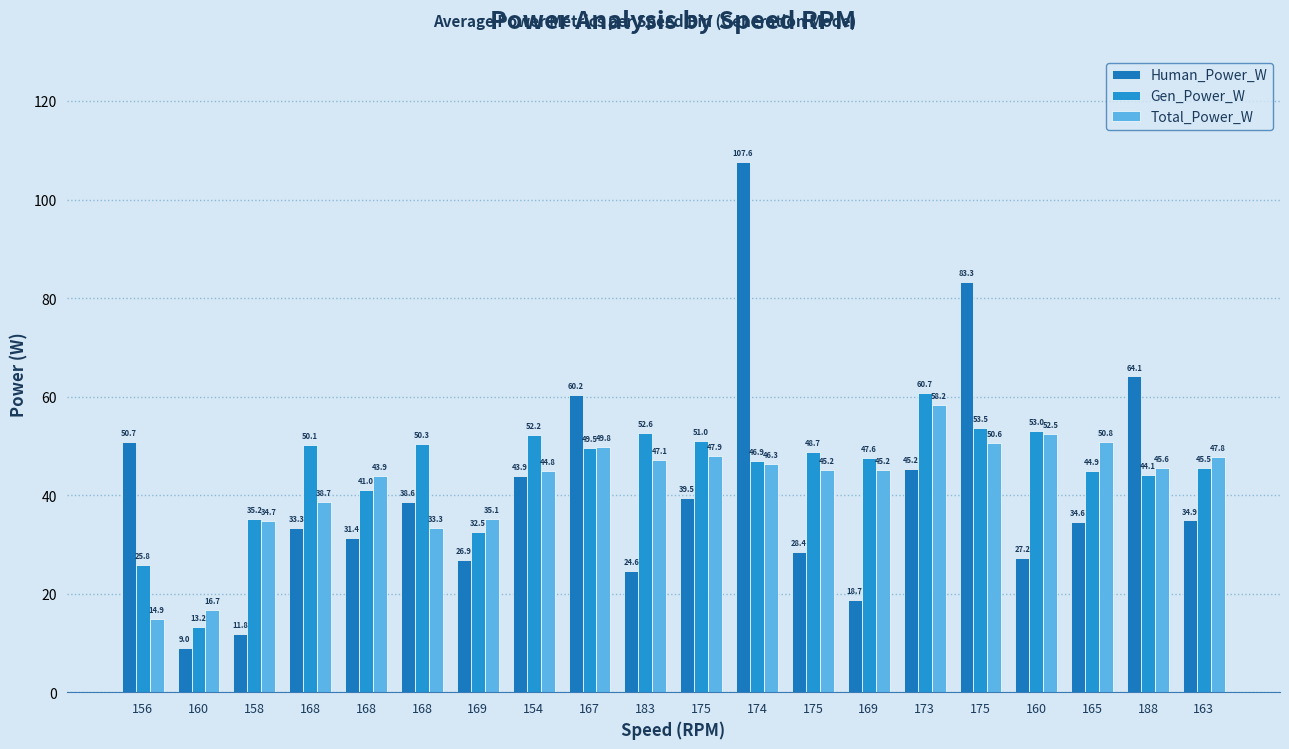

What is the average value of the Gen_Power_W series?

44.9